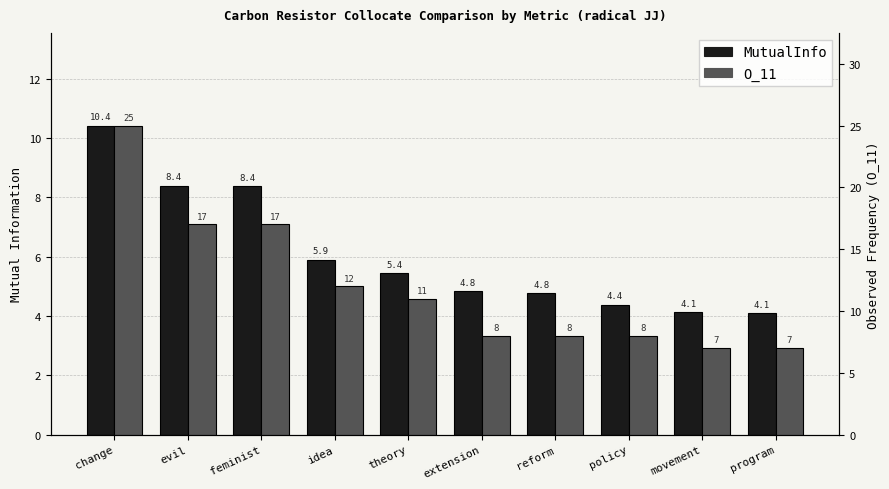

How many groups of bars are there?

10